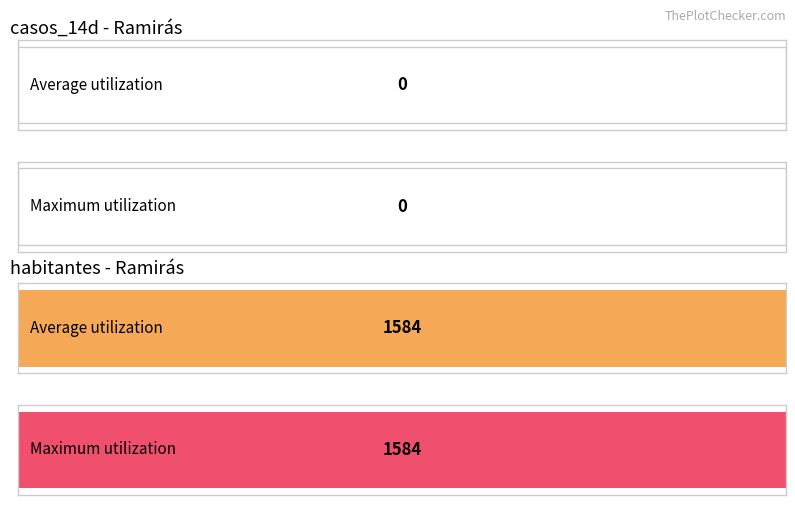

Are the bars grouped side by side (vs. stacked)?

Yes